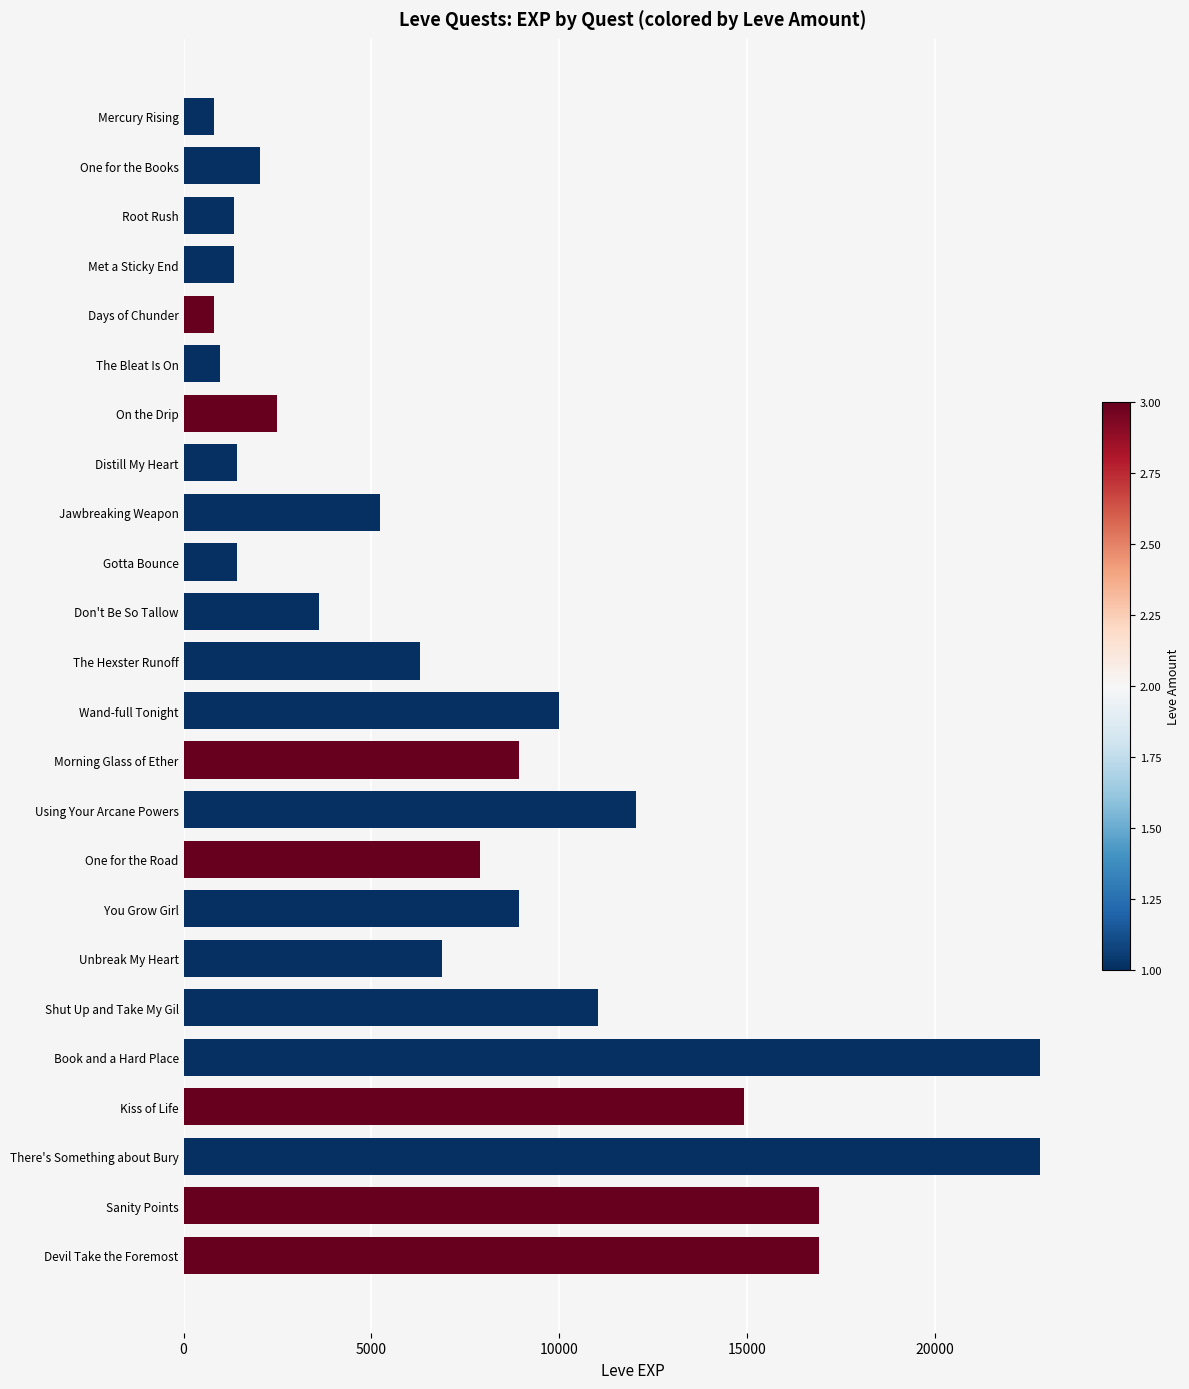

What is the ratio of the value at There's Something about Bury to the value at Kiss of Life?

1.5